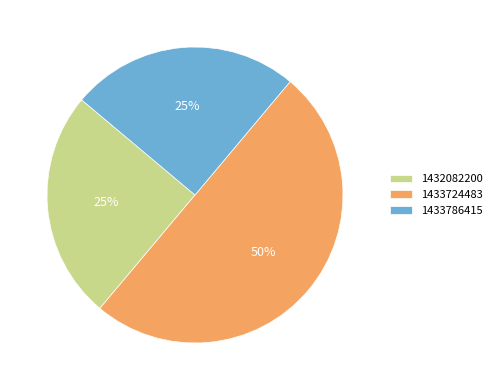

To the nearest percent, what is the difference between the largest and smallest slice percentages?

25%